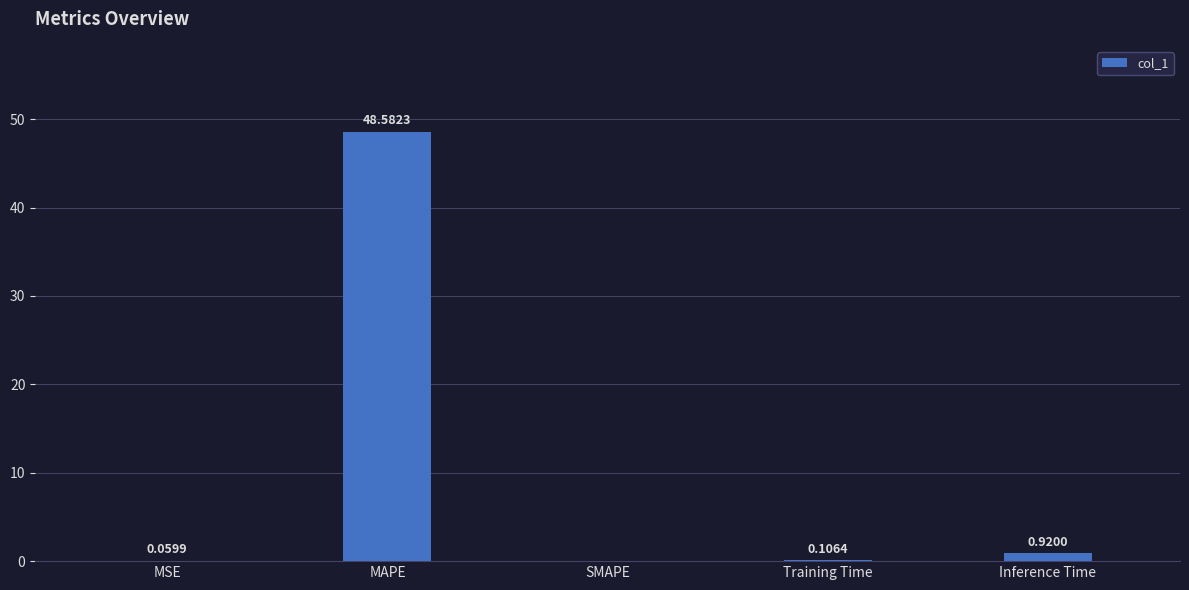

Which has a higher value, Training Time or Inference Time?

Inference Time